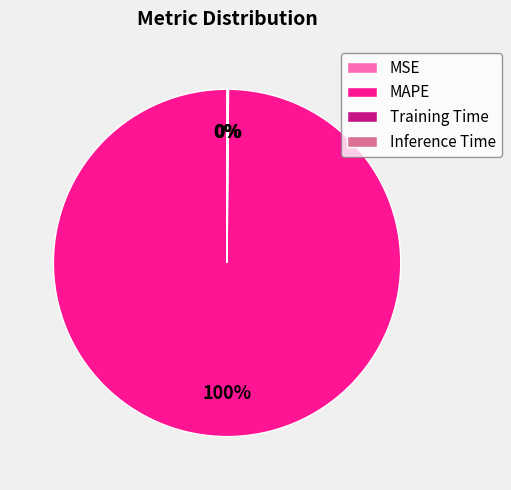

True or false: MAPE accounts for 93% of the total.

False